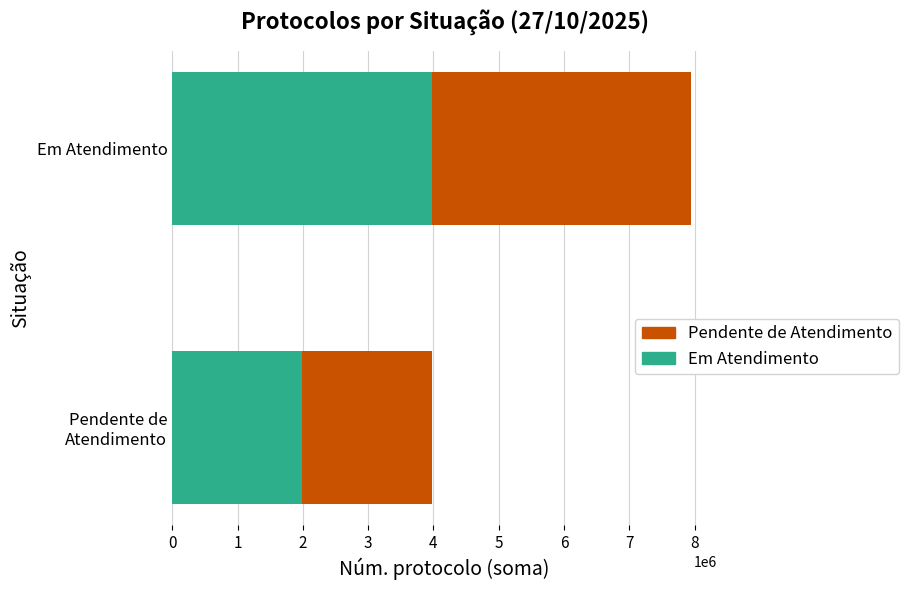

What is the difference between the maximum and minimum values in the Em Atendimento series?

1987080